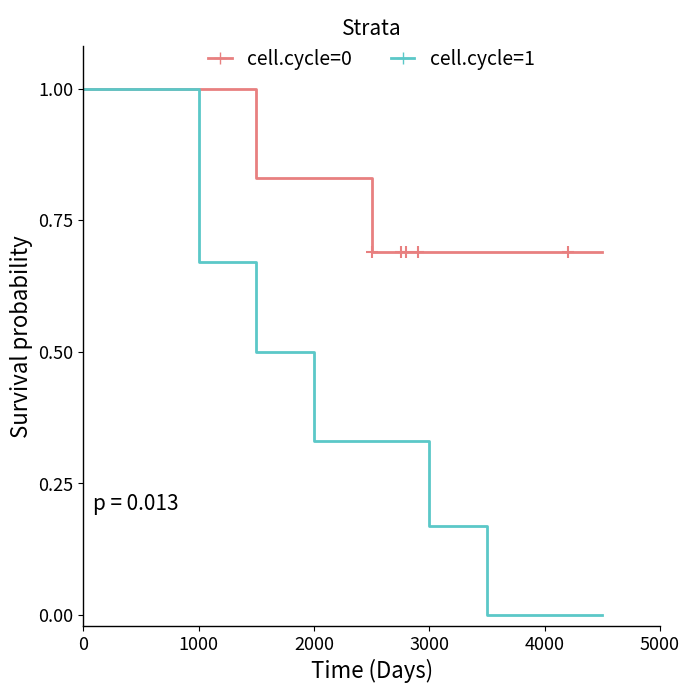

How many cell.cycle=0 values are between 0 and 1?

10